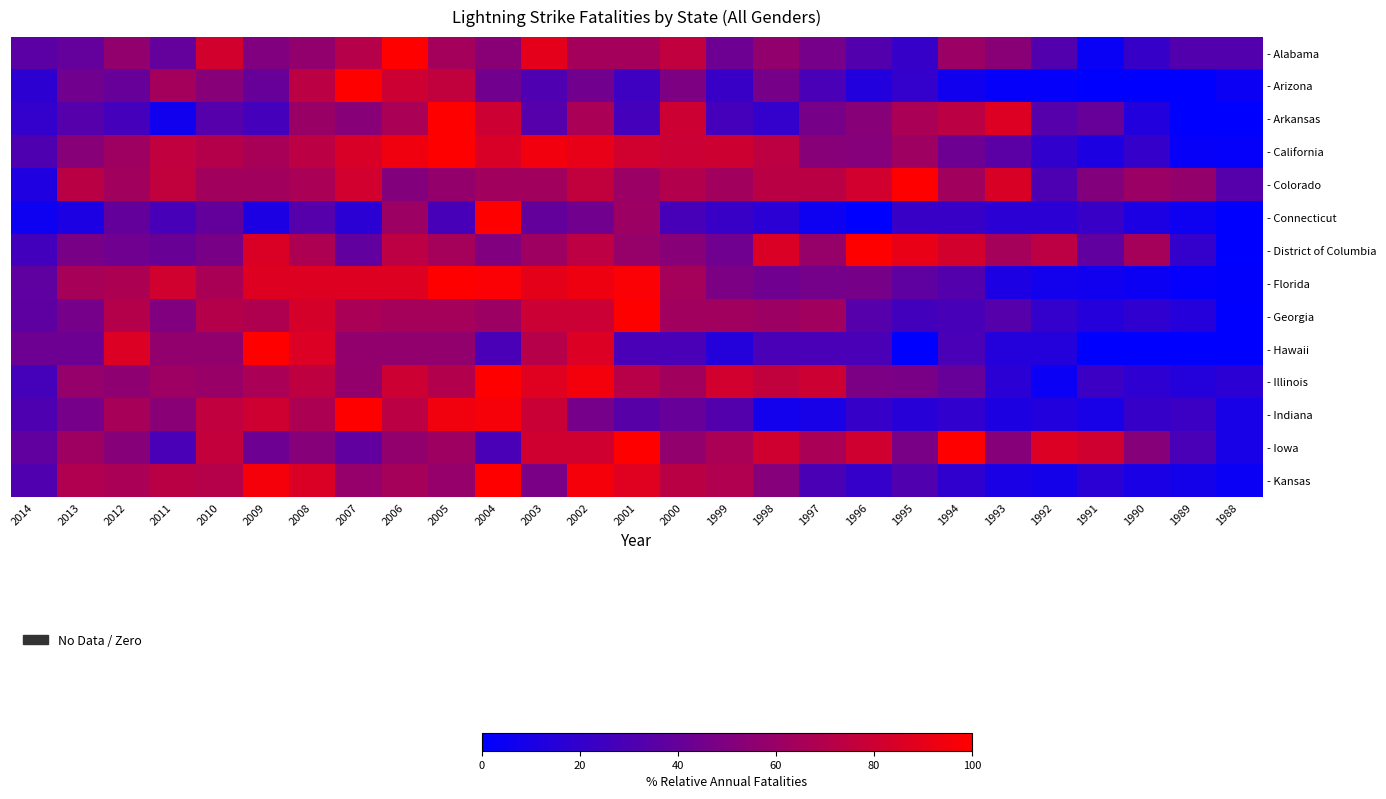

Reading left to right, transcribe all the data shown in this chart.

- Alabama: 2014=35.7	2013=39.3	2012=57.1	2011=39.3	2010=82.1	2009=50.0	2008=57.1	2007=71.4	2006=100.0	2005=64.3	2004=53.6	2003=89.3	2002=64.3	2001=64.3	2000=75.0	1999=42.9	1998=57.1	1997=46.4	1996=32.1	1995=21.4	1994=60.7	1993=53.6	1992=32.1	1991=3.6	1990=21.4	1989=32.1	1988=32.1
- Arizona: 2014=17.8	2013=44.4	2012=40.0	2011=64.4	2010=53.3	2009=40.0	2008=73.3	2007=100.0	2006=80.0	2005=75.6	2004=44.4	2003=31.1	2002=44.4	2001=24.4	2000=48.9	1999=22.2	1998=46.7	1997=28.9	1996=13.3	1995=20.0	1994=6.7	1993=2.2	1992=2.2	1991=0.0	1990=0.0	1989=0.0	1988=4.4
- Arkansas: 2014=20.0	2013=33.3	2012=26.7	2011=6.7	2010=33.3	2009=26.7	2008=60.0	2007=53.3	2006=66.7	2005=100.0	2004=80.0	2003=33.3	2002=66.7	2001=26.7	2000=80.0	1999=26.7	1998=20.0	1997=46.7	1996=53.3	1995=66.7	1994=73.3	1993=86.7	1992=33.3	1991=40.0	1990=13.3	1989=0.0	1988=0.0
- California: 2014=30.7	2013=53.4	2012=61.9	2011=75.0	2010=70.5	2009=65.9	2008=73.3	2007=84.7	2006=93.8	2005=100.0	2004=84.7	2003=94.9	2002=90.3	2001=81.2	2000=79.5	1999=80.1	1998=73.9	1997=52.8	1996=52.3	1995=61.9	1994=42.6	1993=35.8	1992=19.9	1991=11.4	1990=21.0	1989=2.8	1988=2.3
- Colorado: 2014=12.1	2013=72.7	2012=63.6	2011=75.8	2010=63.6	2009=63.6	2008=66.7	2007=81.8	2006=51.5	2005=57.6	2004=63.6	2003=63.6	2002=75.8	2001=60.6	2000=69.7	1999=63.6	1998=72.7	1997=72.7	1996=81.8	1995=100.0	1994=63.6	1993=84.8	1992=30.3	1991=51.5	1990=60.6	1989=57.6	1988=33.3
- Connecticut: 2014=5.6	2013=11.1	2012=38.9	2011=27.8	2010=38.9	2009=11.1	2008=33.3	2007=16.7	2006=61.1	2005=27.8	2004=100.0	2003=38.9	2002=44.4	2001=61.1	2000=27.8	1999=22.2	1998=16.7	1997=5.6	1996=0.0	1995=22.2	1994=22.2	1993=16.7	1992=16.7	1991=22.2	1990=11.1	1989=5.6	1988=0.0
- District of Columbia: 2014=26.5	2013=47.1	2012=44.1	2011=41.2	2010=47.1	2009=85.3	2008=67.6	2007=38.2	2006=73.5	2005=64.7	2004=50.0	2003=61.8	2002=73.5	2001=58.8	2000=52.9	1999=44.1	1998=85.3	1997=58.8	1996=100.0	1995=91.2	1994=82.4	1993=64.7	1992=73.5	1991=38.2	1990=64.7	1989=20.6	1988=0.0
- Florida: 2014=37.4	2013=65.4	2012=67.3	2011=81.3	2010=66.4	2009=86.9	2008=86.9	2007=86.9	2006=86.9	2005=100.0	2004=98.1	2003=89.7	2002=93.5	2001=98.1	2000=64.5	1999=48.6	1998=43.9	1997=45.8	1996=46.7	1995=37.4	1994=32.7	1993=11.2	1992=7.5	1991=6.5	1990=4.7	1989=1.9	1988=0.9
- Georgia: 2014=37.0	2013=46.3	2012=70.4	2011=50.0	2010=70.4	2009=68.5	2008=83.3	2007=66.7	2006=64.8	2005=64.8	2004=61.1	2003=79.6	2002=79.6	2001=100.0	2000=63.0	1999=63.0	1998=61.1	1997=63.0	1996=33.3	1995=25.9	1994=27.8	1993=33.3	1992=20.4	1991=14.8	1990=18.5	1989=14.8	1988=0.0
- Hawaii: 2014=42.9	2013=42.9	2012=85.7	2011=57.1	2010=57.1	2009=100.0	2008=85.7	2007=57.1	2006=57.1	2005=57.1	2004=28.6	2003=71.4	2002=85.7	2001=28.6	2000=28.6	1999=14.3	1998=28.6	1997=28.6	1996=28.6	1995=0.0	1994=28.6	1993=14.3	1992=14.3	1991=0.0	1990=0.0	1989=0.0	1988=0.0
- Illinois: 2014=27.3	2013=58.6	2012=55.6	2011=61.6	2010=59.6	2009=66.7	2008=74.7	2007=57.6	2006=79.8	2005=69.7	2004=100.0	2003=87.9	2002=94.9	2001=71.7	2000=63.6	1999=81.8	1998=75.8	1997=79.8	1996=48.5	1995=47.5	1994=40.4	1993=17.2	1992=4.0	1991=23.2	1990=18.2	1989=14.1	1988=17.2
- Indiana: 2014=30.8	2013=46.2	2012=65.4	2011=53.8	2010=75.0	2009=80.8	2008=67.3	2007=100.0	2006=73.1	2005=94.2	2004=96.2	2003=78.8	2002=46.2	2001=34.6	2000=40.4	1999=32.7	1998=7.7	1997=9.6	1996=21.2	1995=15.4	1994=19.2	1993=11.5	1992=13.5	1991=9.6	1990=21.2	1989=23.1	1988=9.6
- Iowa: 2014=38.1	2013=61.9	2012=52.4	2011=28.6	2010=76.2	2009=42.9	2008=52.4	2007=38.1	2006=57.1	2005=61.9	2004=28.6	2003=81.0	2002=81.0	2001=100.0	2000=57.1	1999=66.7	1998=81.0	1997=66.7	1996=81.0	1995=47.6	1994=100.0	1993=52.4	1992=85.7	1991=81.0	1990=52.4	1989=28.6	1988=9.5
- Kansas: 2014=31.2	2013=68.8	2012=66.7	2011=72.9	2010=70.8	2009=95.8	2008=85.4	2007=58.3	2006=64.6	2005=58.3	2004=100.0	2003=47.9	2002=95.8	2001=87.5	2000=72.9	1999=68.8	1998=52.1	1997=29.2	1996=20.8	1995=31.2	1994=18.8	1993=10.4	1992=8.3	1991=16.7	1990=10.4	1989=8.3	1988=4.2